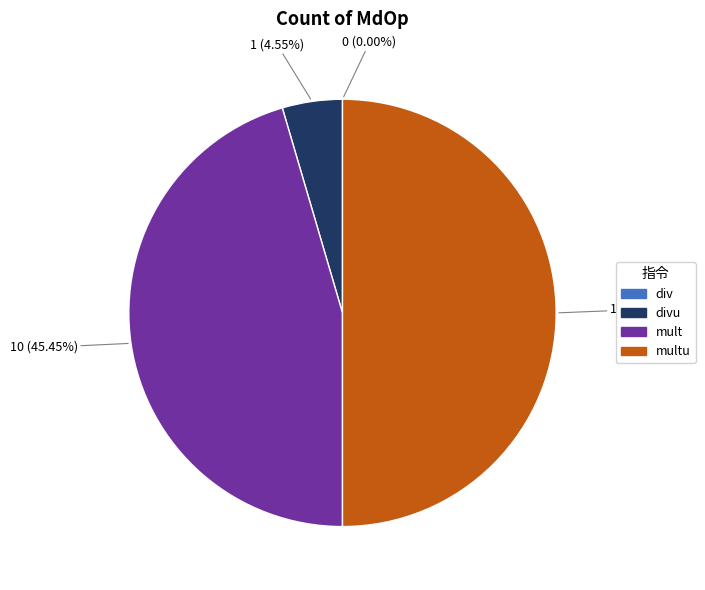

Do mult and multu together represent more than half of the pie?

Yes